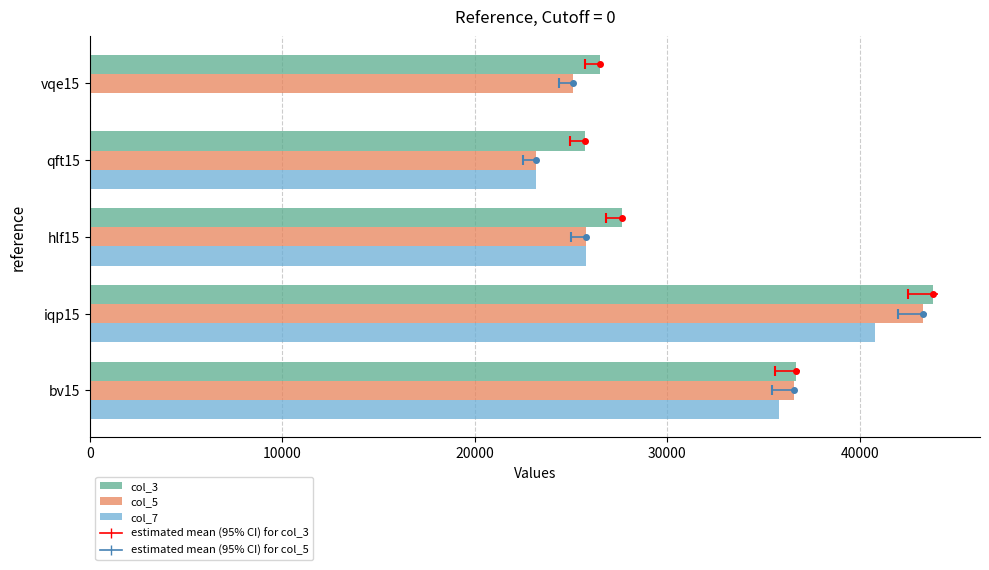

What is the total value across all series at bv15?

109077.8